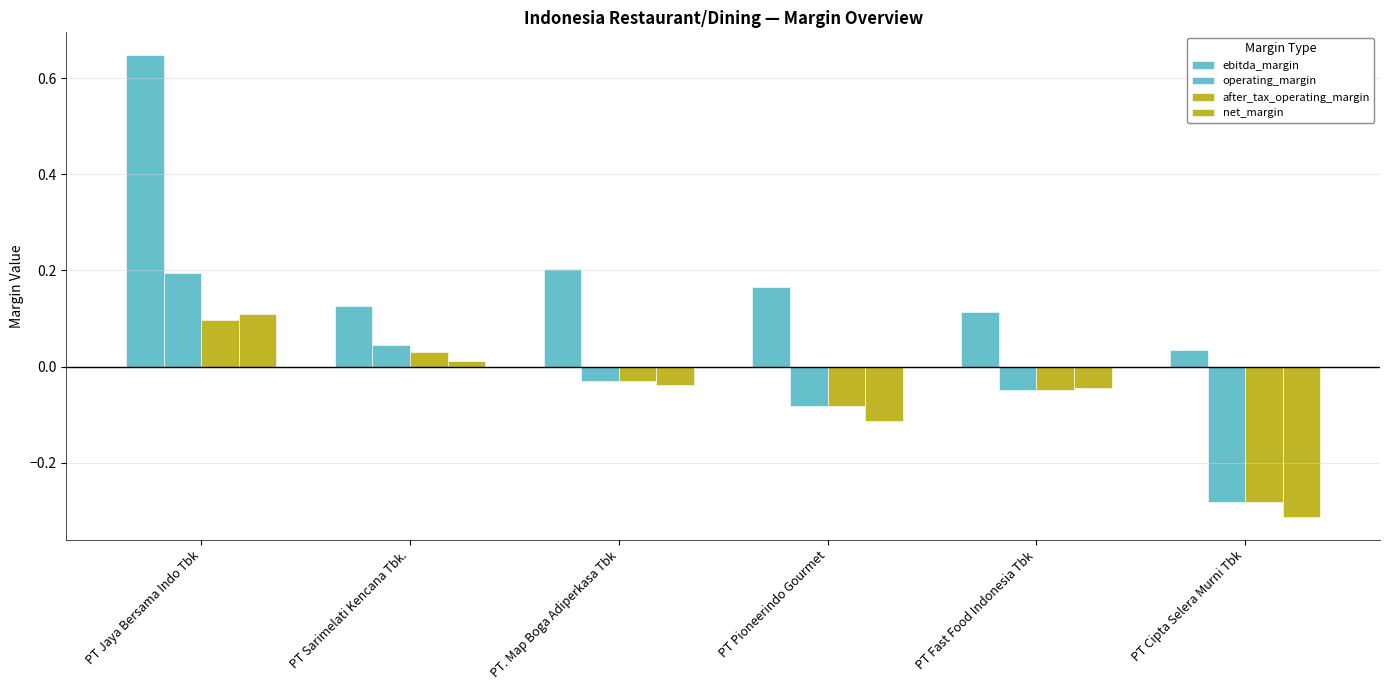

What is the approximate value of net_margin at PT Cipta Selera Murni Tbk?

-0.3